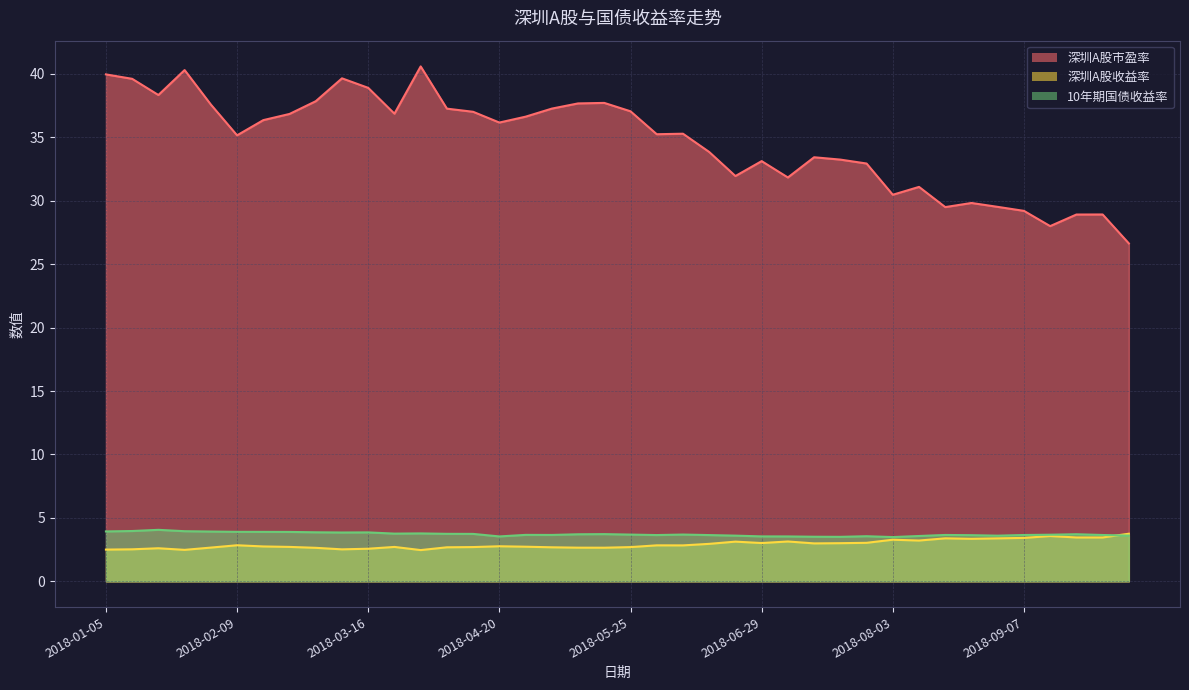

How many lines are shown in the chart?

3